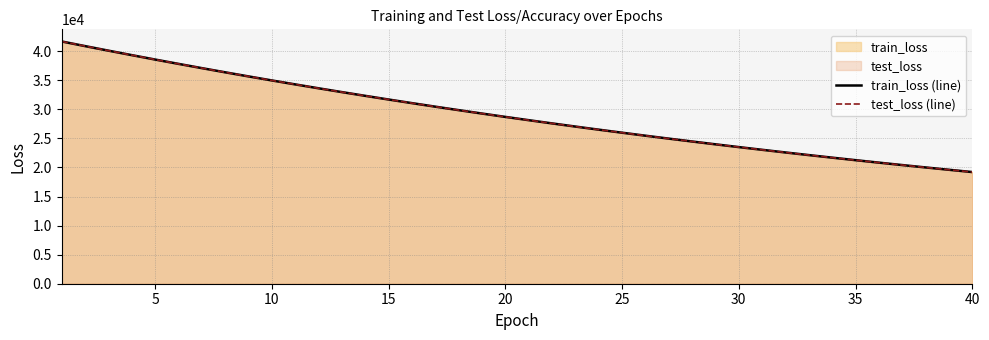

What is the spread (max minus min) of values at 25?

1.4